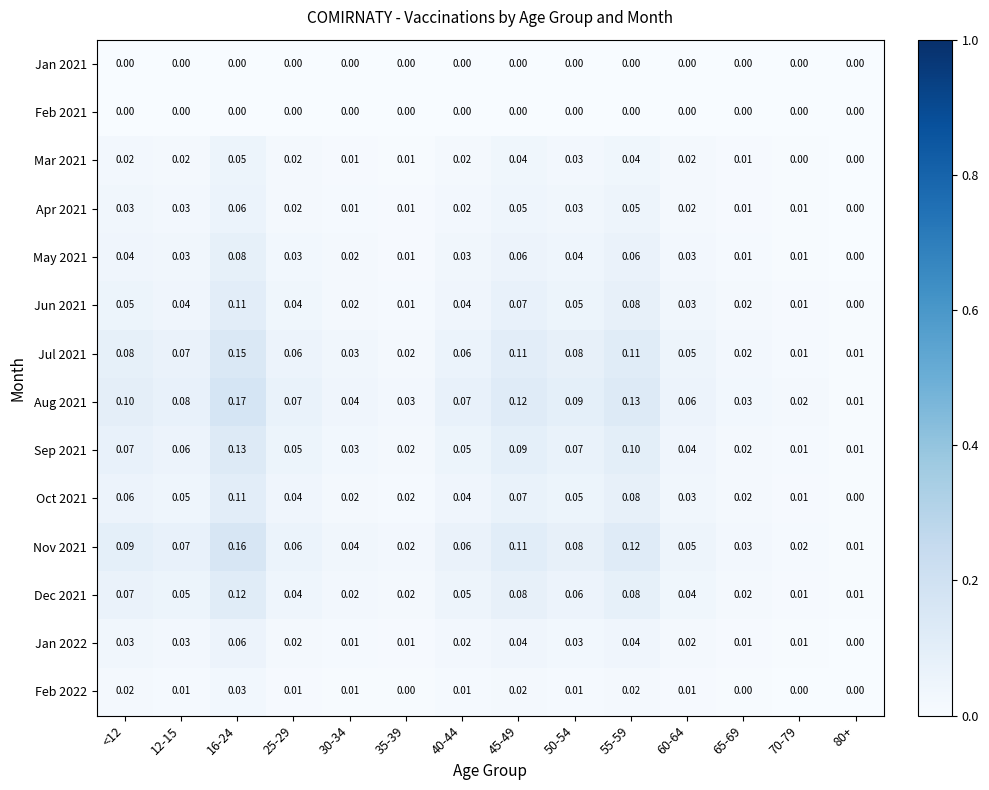

Is the value of Mar 2021 at 70-79 greater than the value of Aug 2021 at 40-44?

No